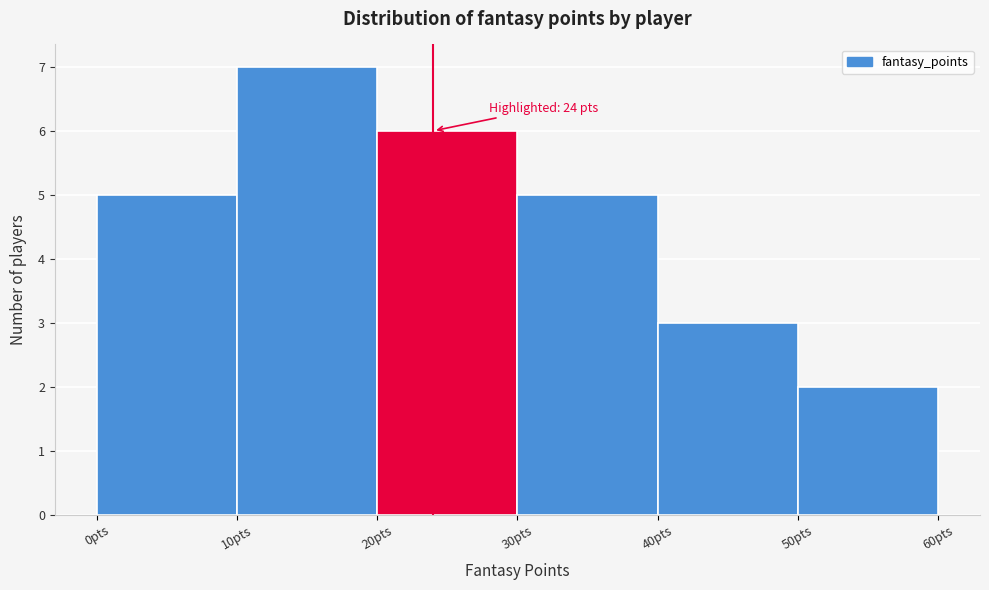

Which range on the x-axis has the tallest bar?

10 to 20